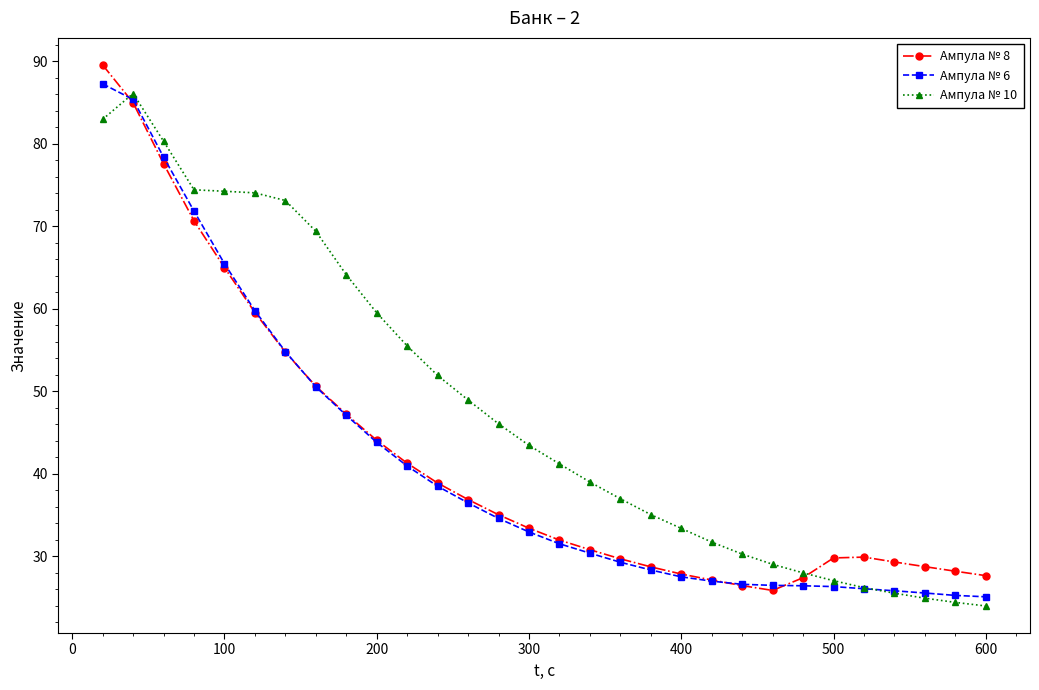

What is the value of the Ампула № 8 point at the 14th from the left?

35.0